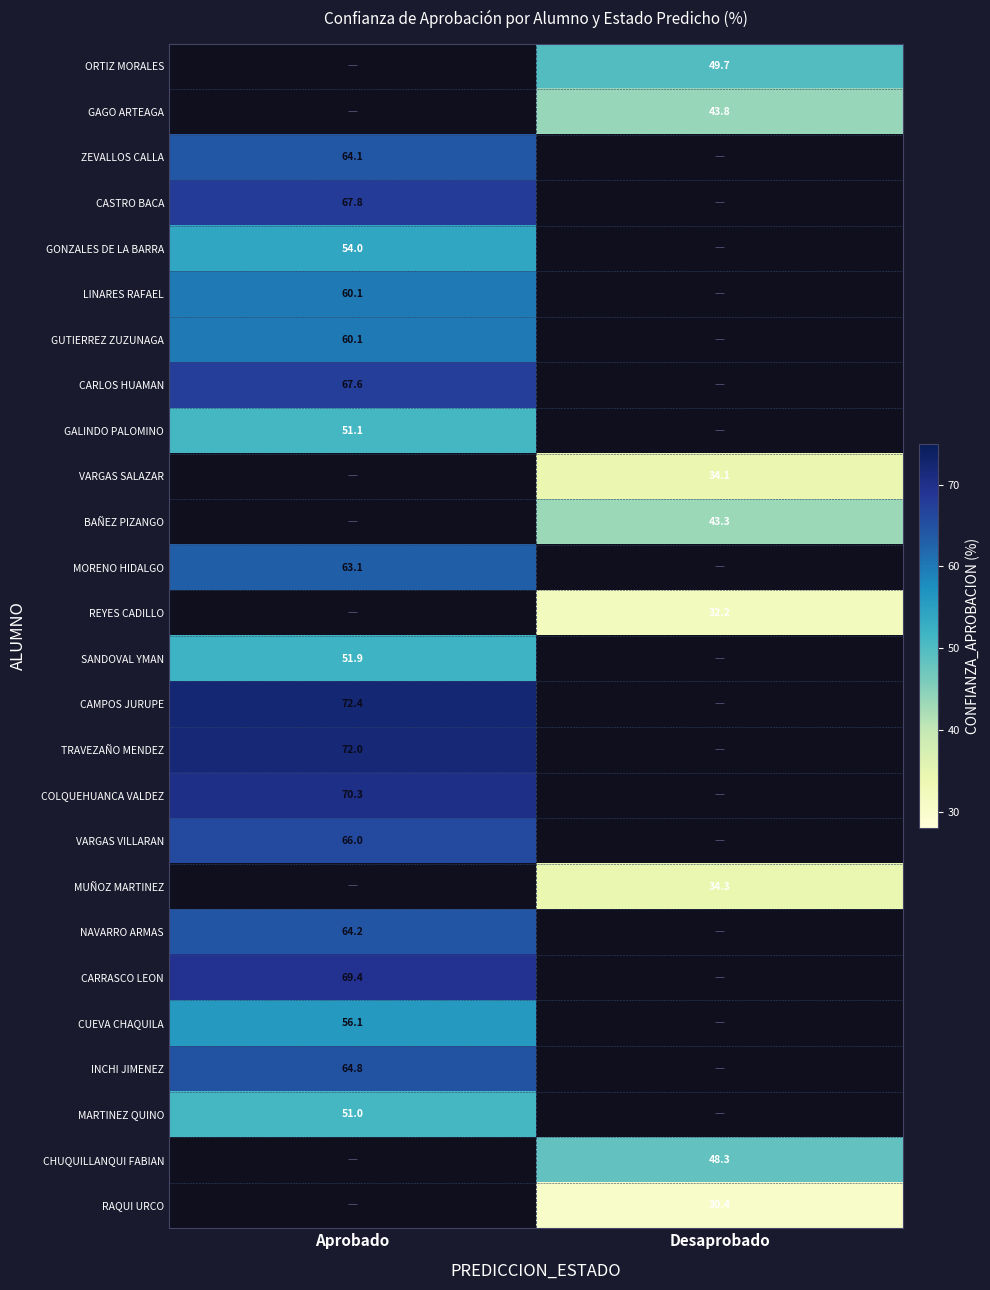

Is the value of SANDOVAL YMAN at Aprobado greater than the value of BAÑEZ PIZANGO at Desaprobado?

Yes